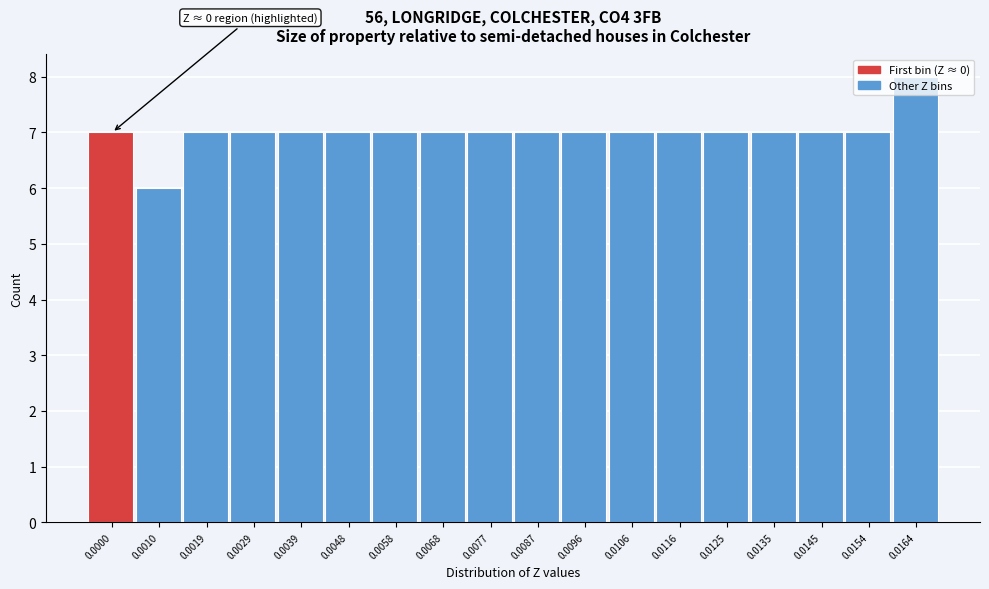

What is the approximate value at 0.0058?

7